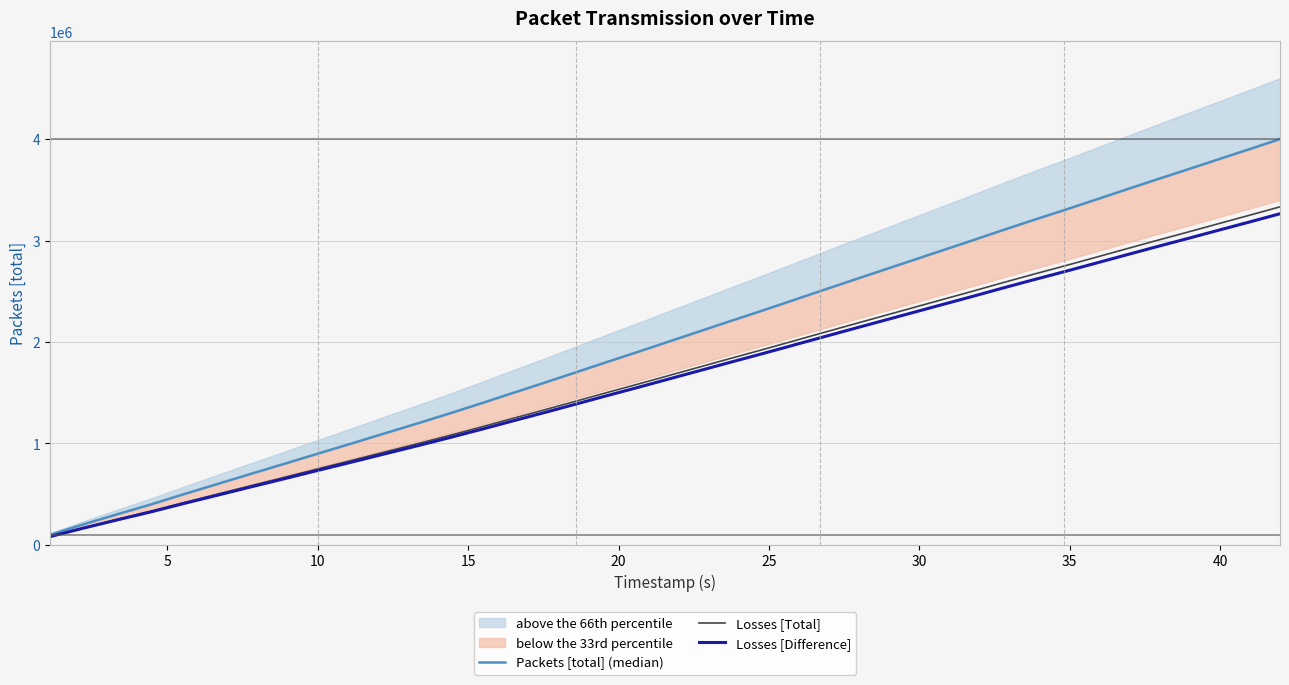

Which series has the widest spread of values?

Packets [total] (median)